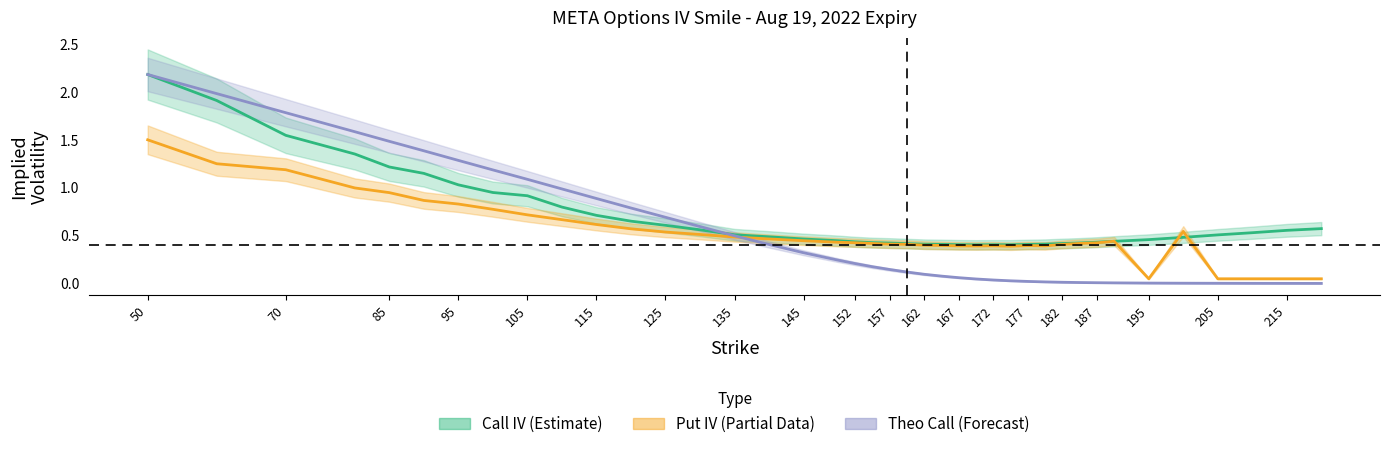

What is the difference between the maximum and minimum values in the theo_call series?

2.2